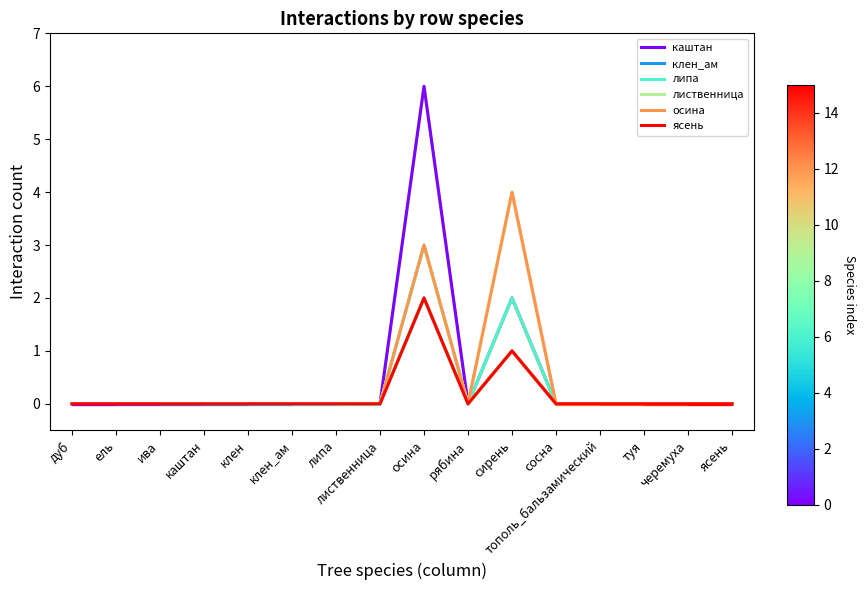

In ясень, how many points are higher than both neighbors (excluding endpoints)?

2